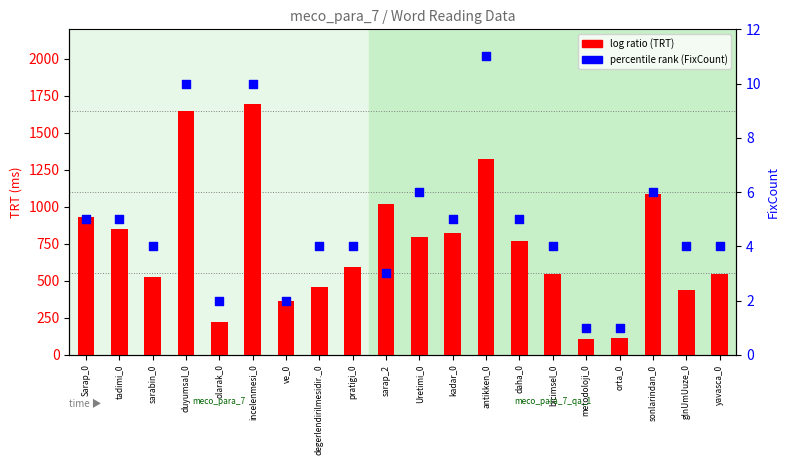

What are all the series names shown in the legend?

log ratio (TRT), percentile rank (FixCount)